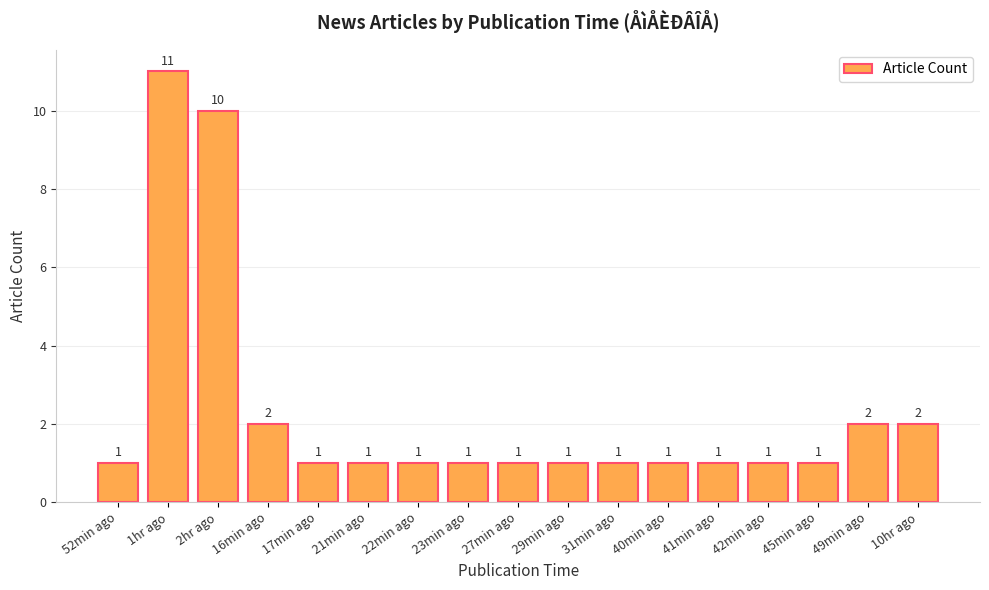

What is the label of the 15th bar from the right?

2hr ago